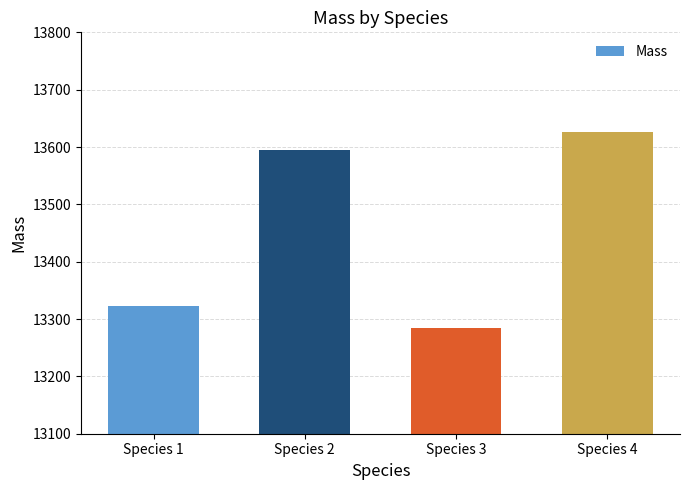

Reading left to right, extract all data points from this chart.

Species 1=13322	Species 2=13595	Species 3=13284	Species 4=13627